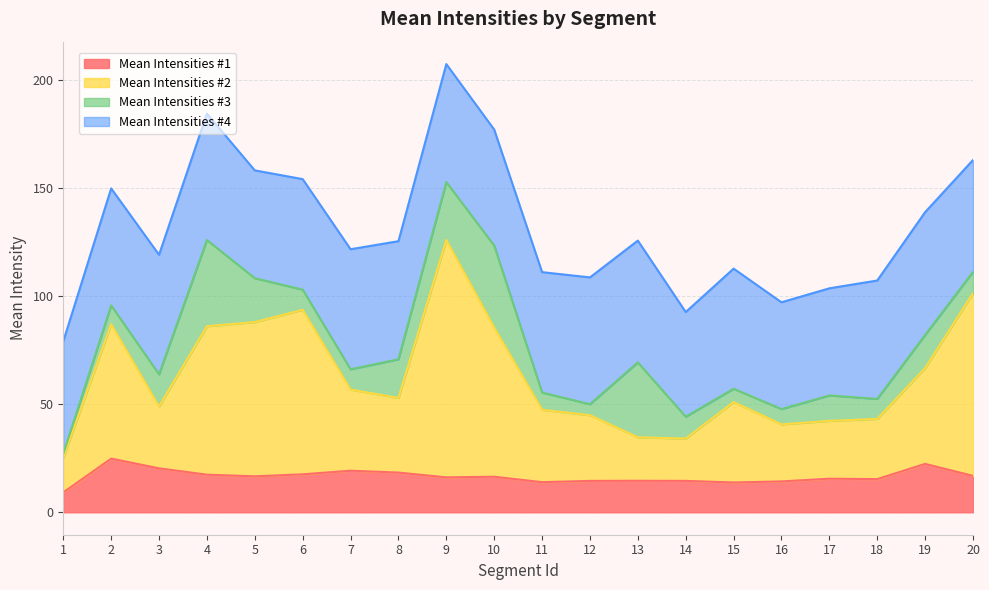

Does the chart display data point markers on the line(s)?

No